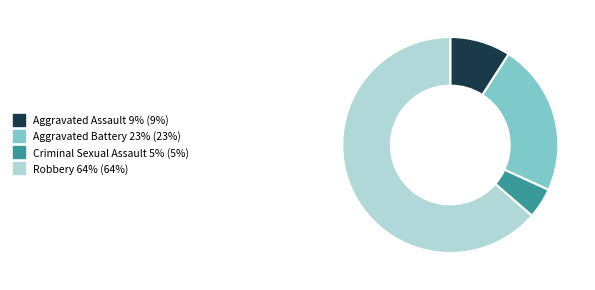

Rank the categories by value from highest to lowest.

Robbery, Aggravated Battery, Aggravated Assault, Criminal Sexual Assault